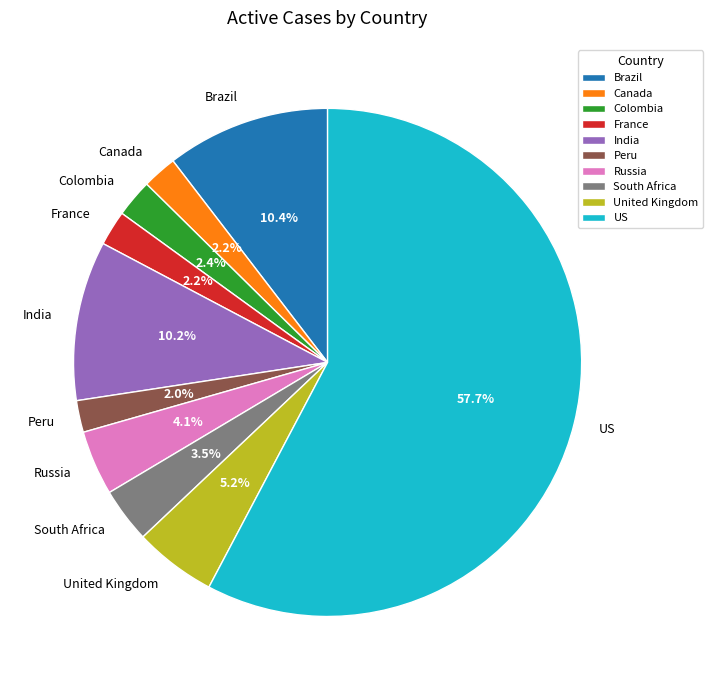

To the nearest percent, what is the average slice percentage?

10%